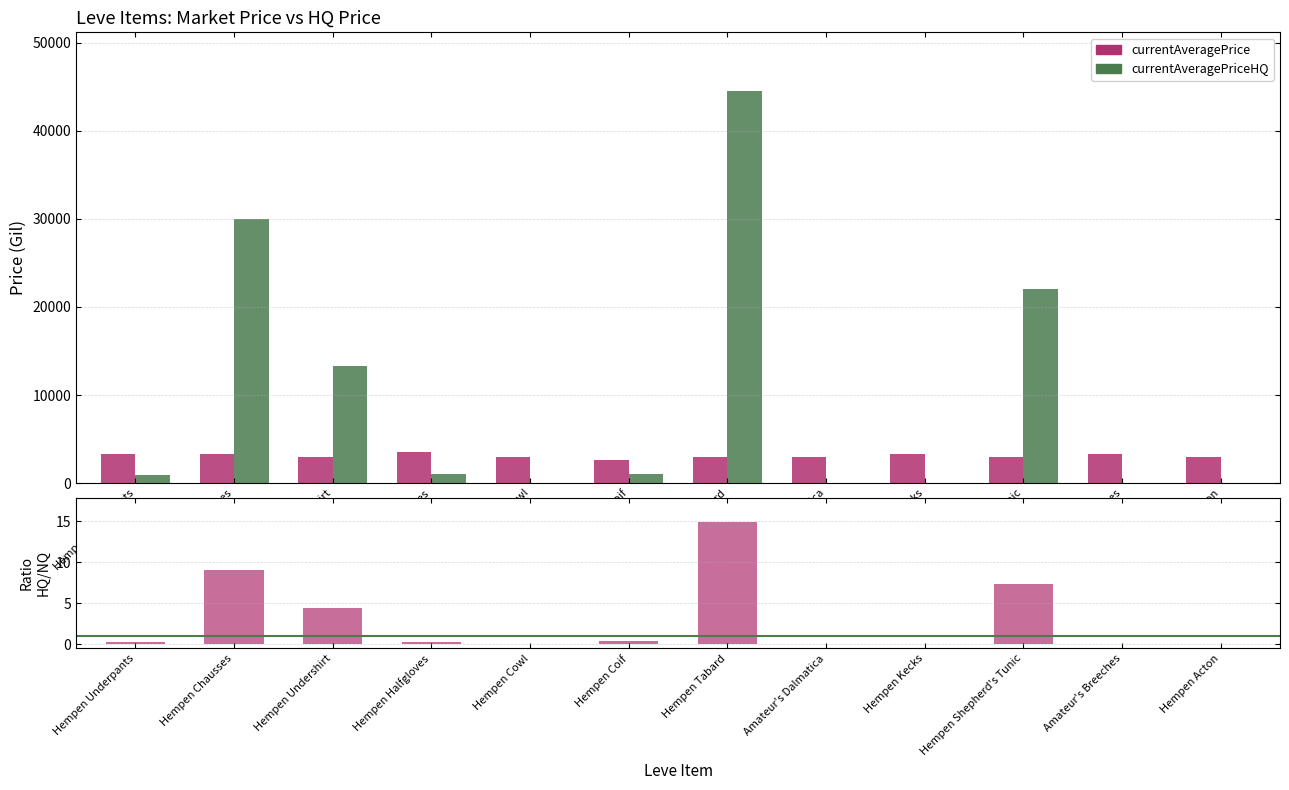

What is the difference between the maximum and minimum values in the currentAveragePriceHQ series?

44500.0